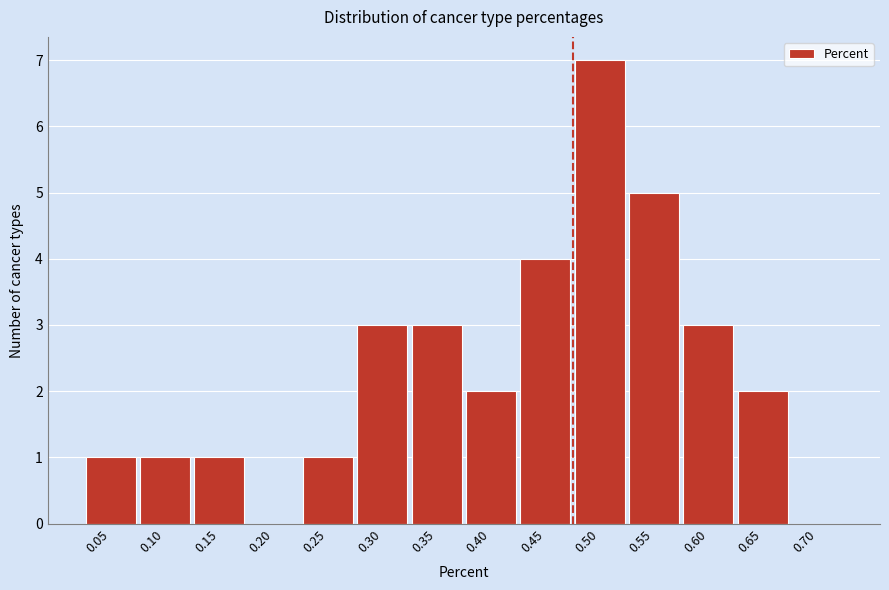

Reading left to right, transcribe all the data shown in this chart.

0.05=1	0.10=1	0.15=1	0.20=0	0.25=1	0.30=3	0.35=3	0.40=2	0.45=4	0.50=7	0.55=5	0.60=3	0.65=2	0.70=0